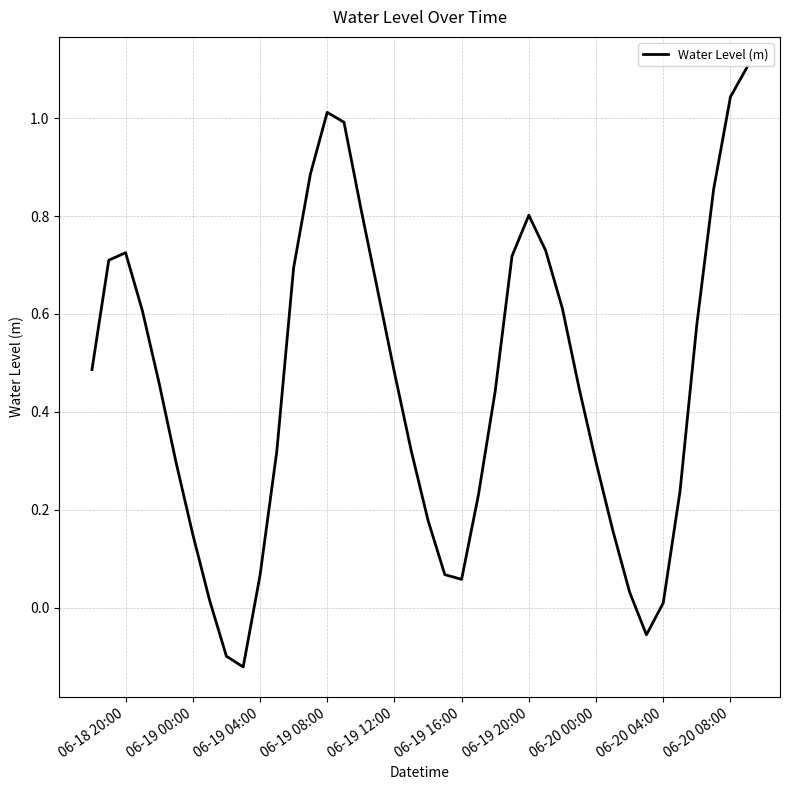

Does the chart display data point markers on the line(s)?

No